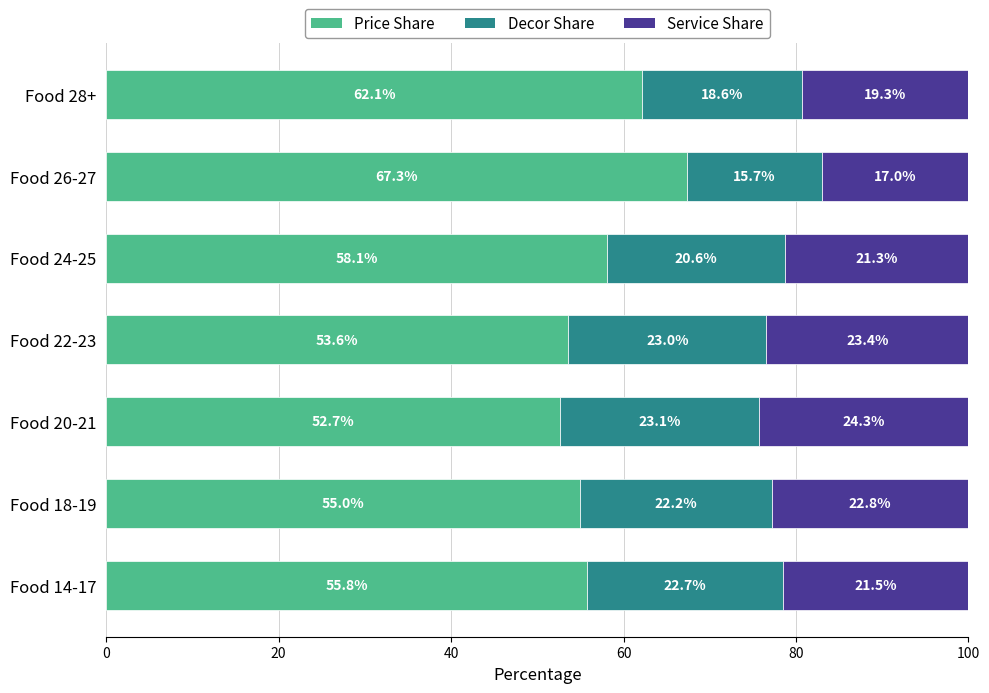

List the labels in order of Price Share value, smallest first.

Food 20-21, Food 22-23, Food 18-19, Food 14-17, Food 24-25, Food 28+, Food 26-27